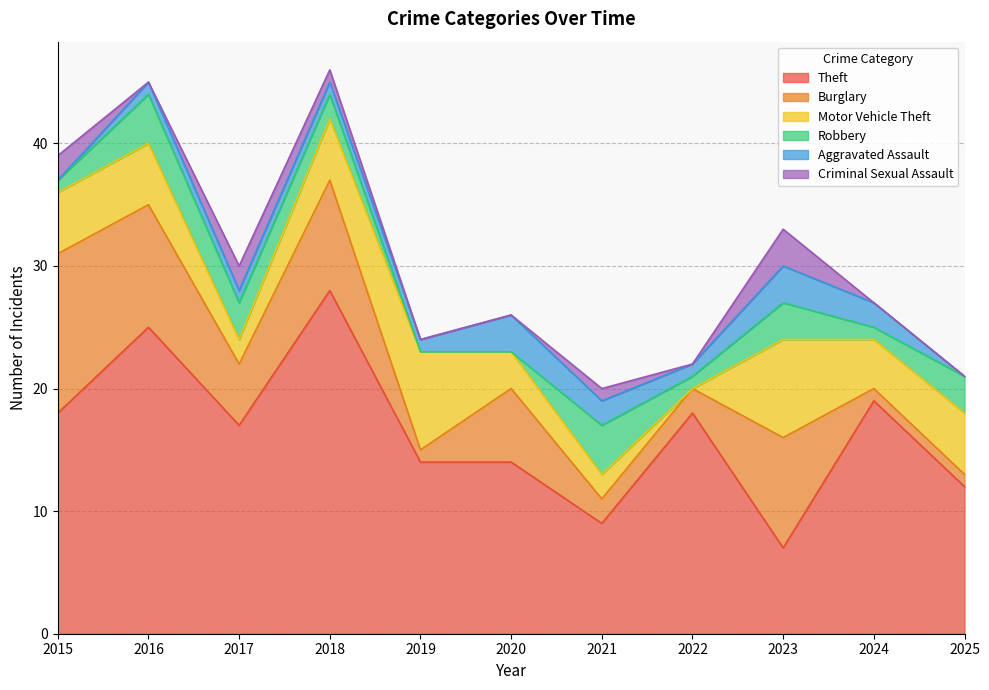

True or false: Motor Vehicle Theft and Burglary intersect in this chart.

True